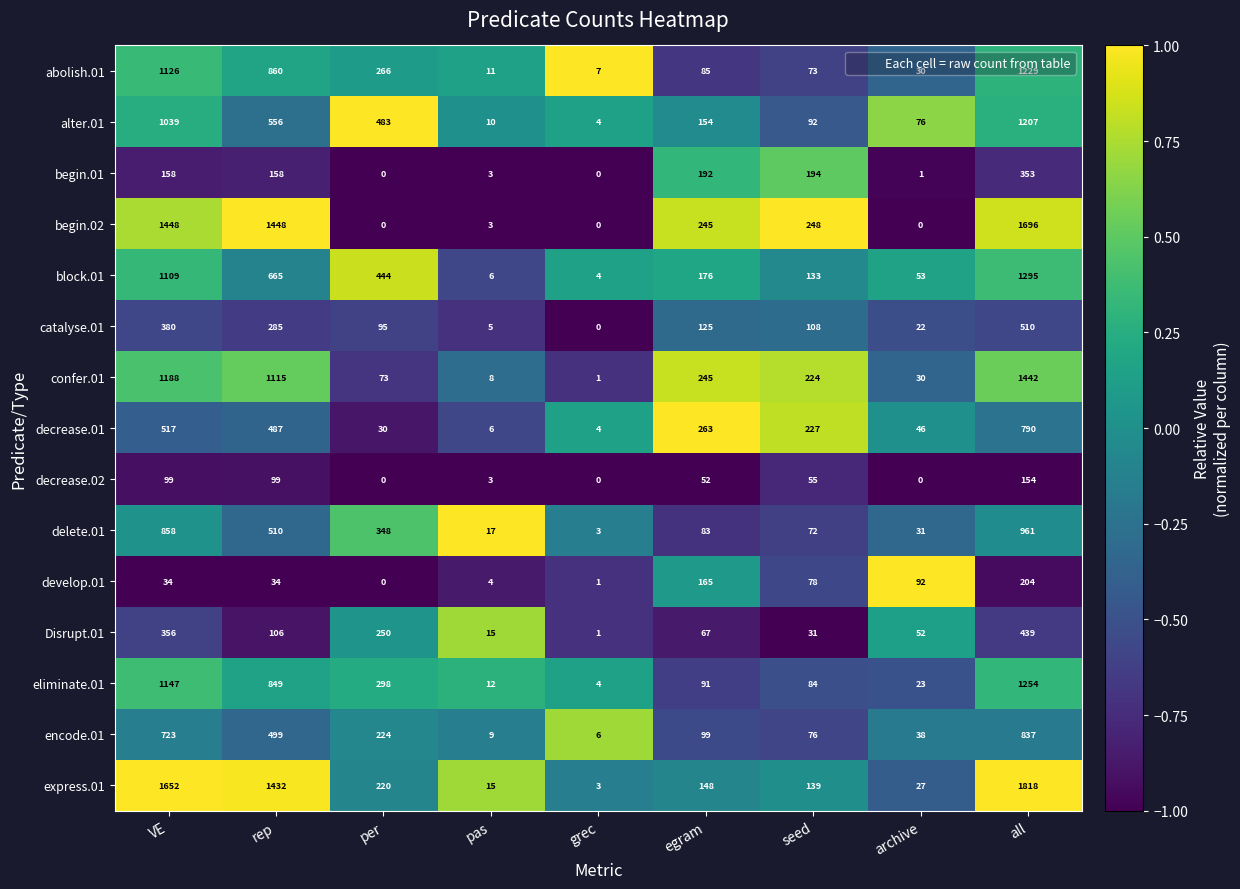

What is the difference between the highest and lowest values at grec?

7